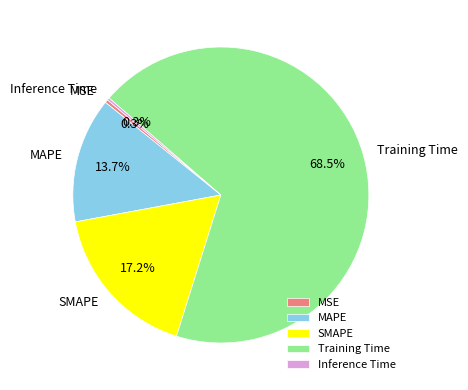

What is the largest slice in the pie chart?

Training Time